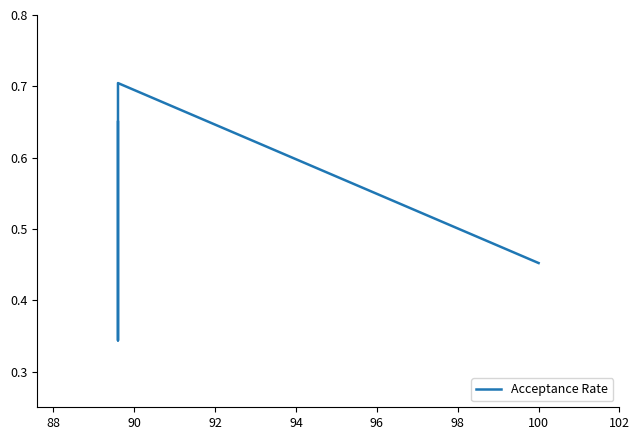

How many lines are shown in the chart?

1